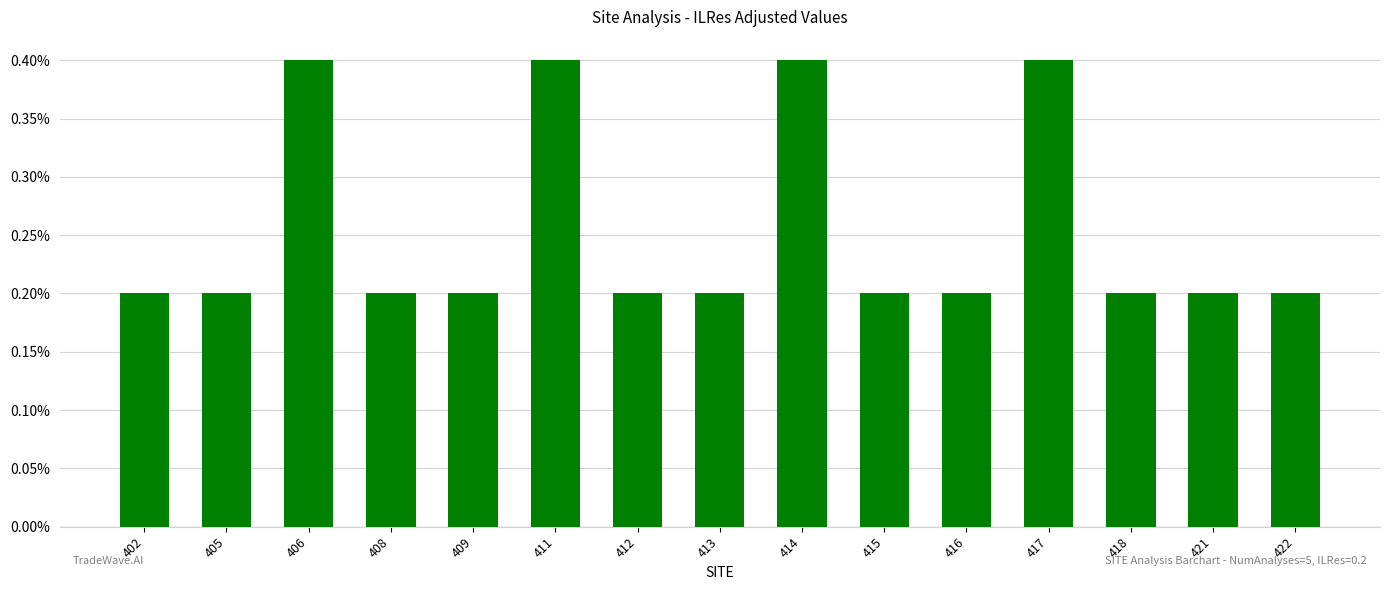

The chart shows a value of 0.2 at 418. True or false?

True